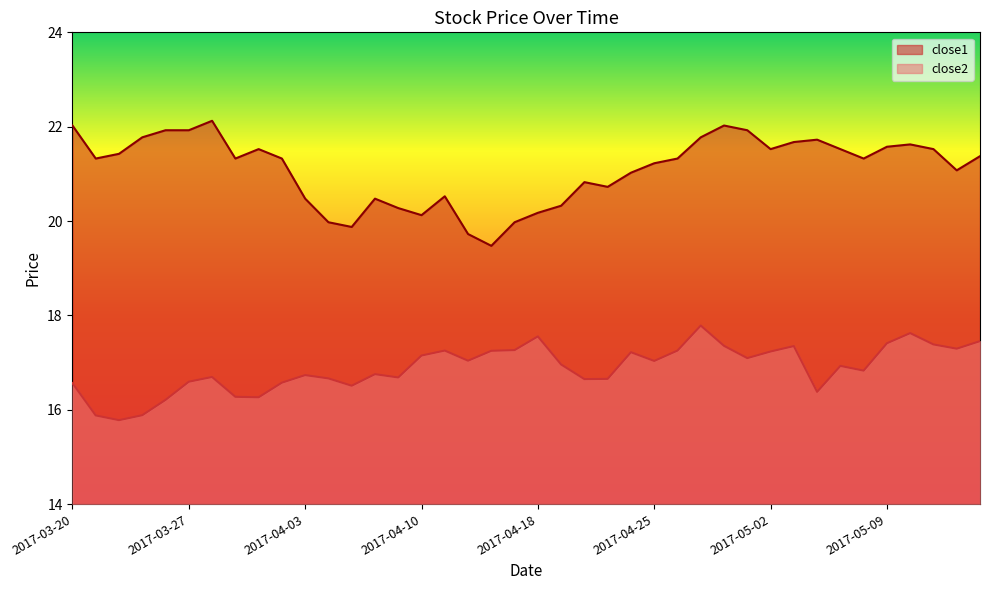

Is it true that close2 equals 23.1 at 2017-03-22?

False